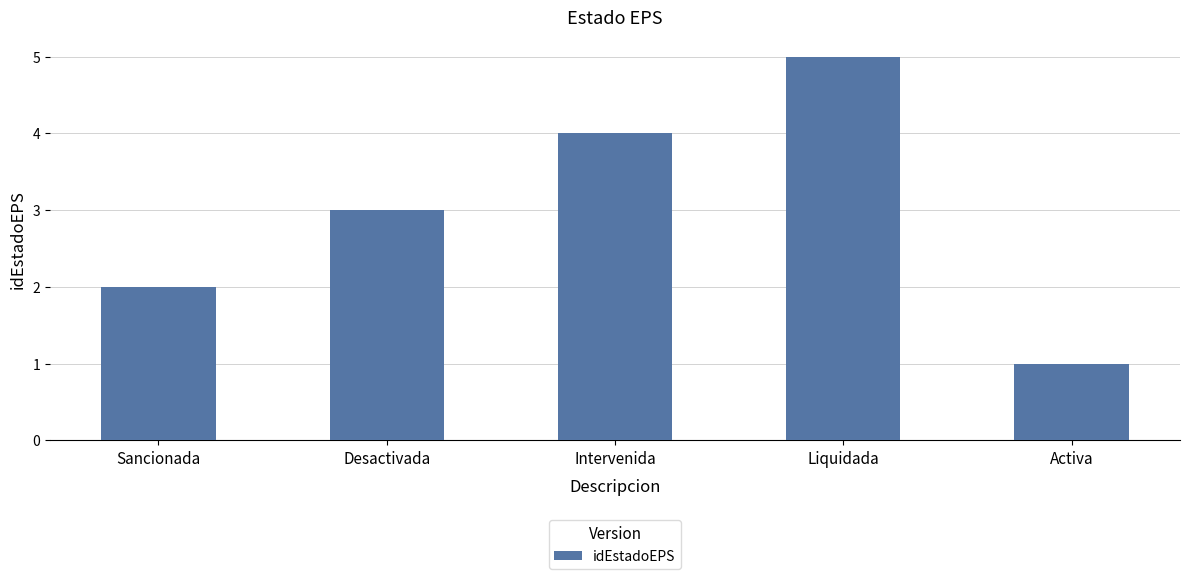

Approximately how many times larger is the value at Activa compared to Sancionada?

0.5